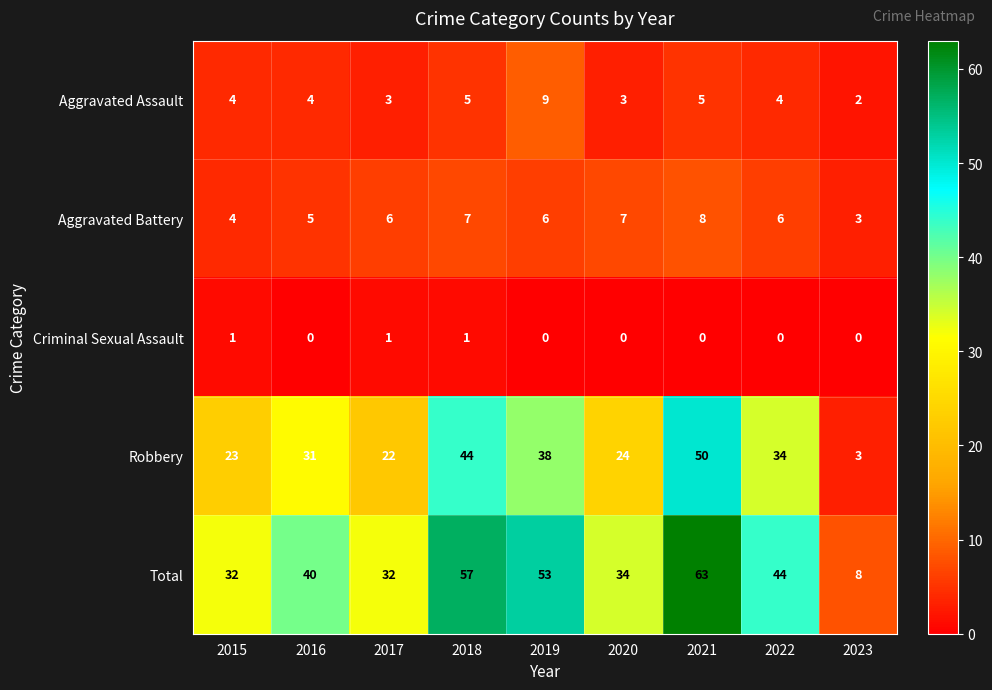

How many Aggravated Battery values are between 5 and 7?

6